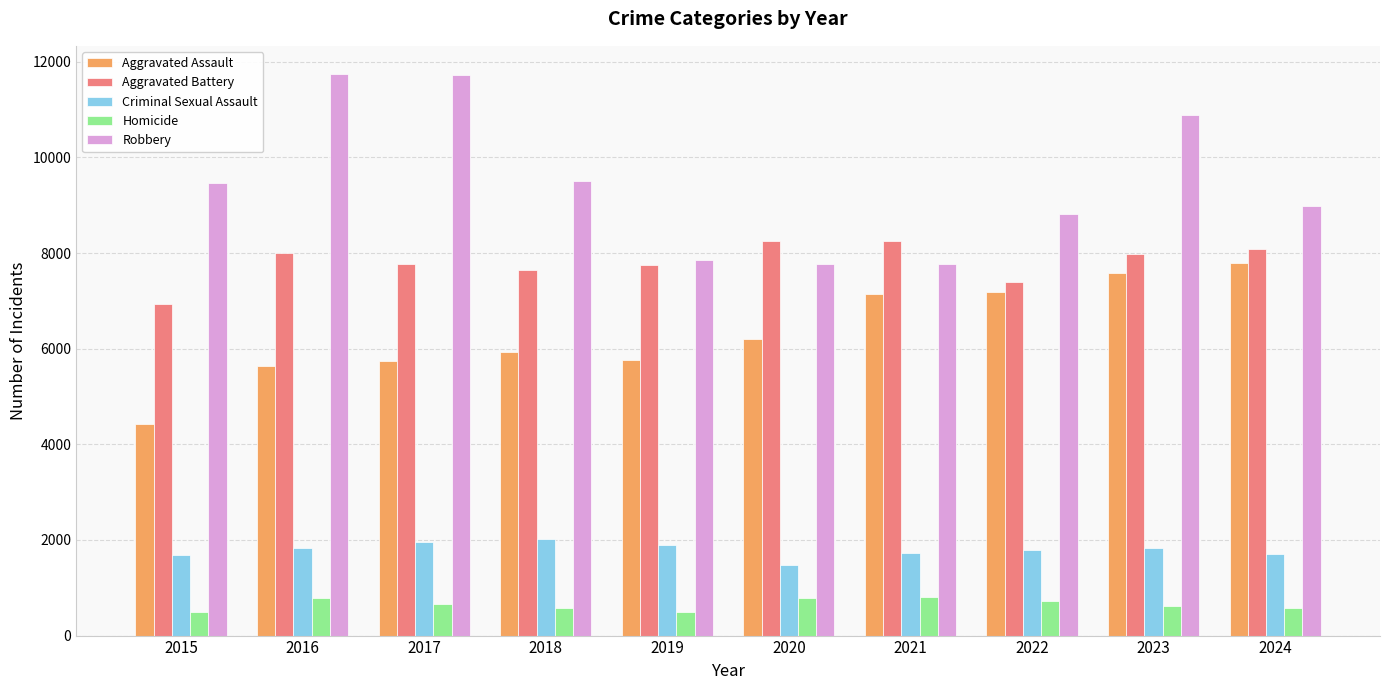

What is the value of the Aggravated Battery bar at the 1st from the left?

6937